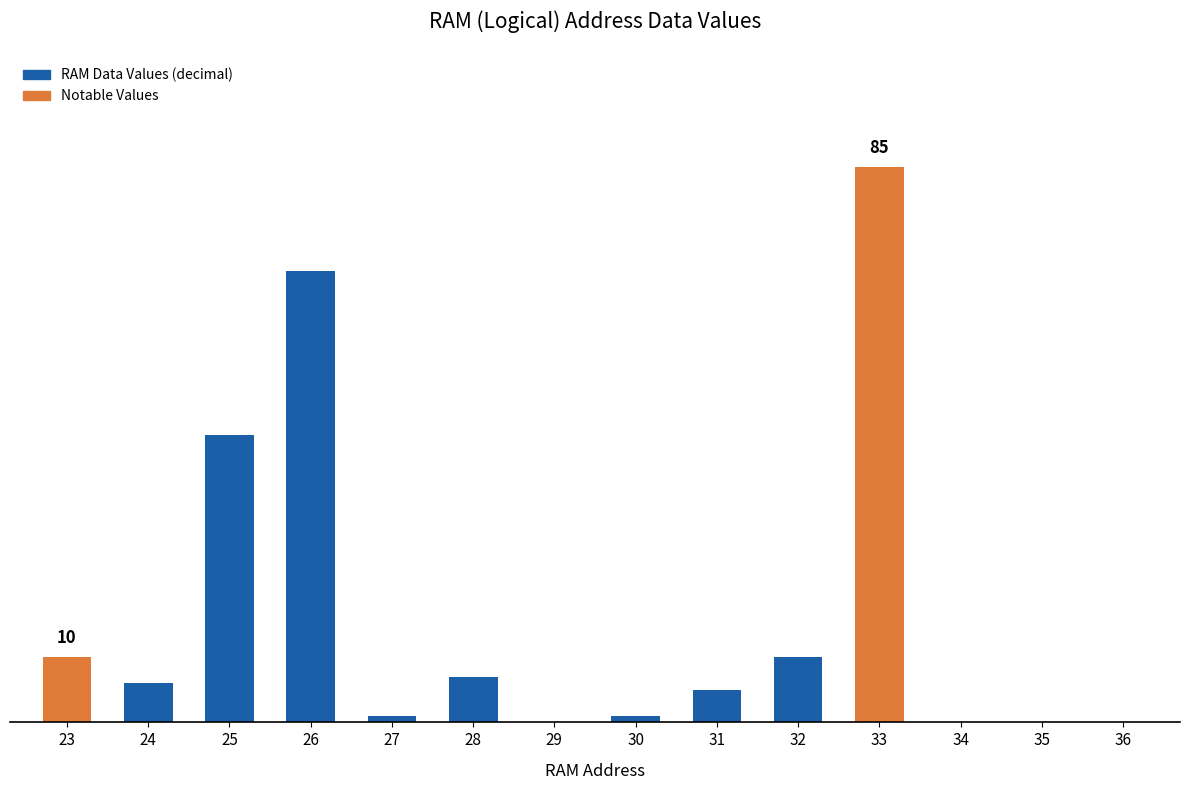

Which label corresponds to the largest value in the chart?

33